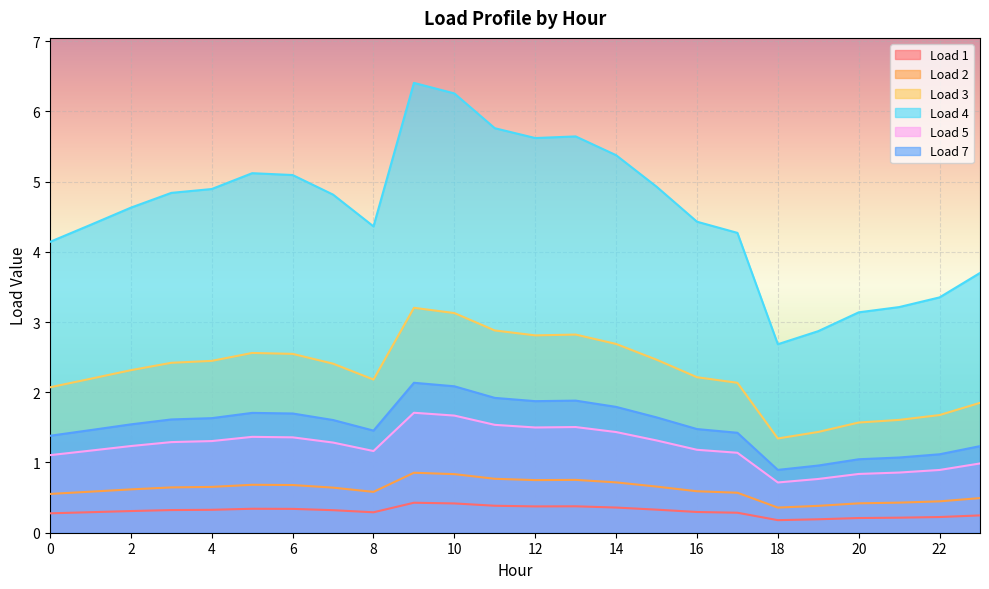

How many categories are shown in the chart?

24